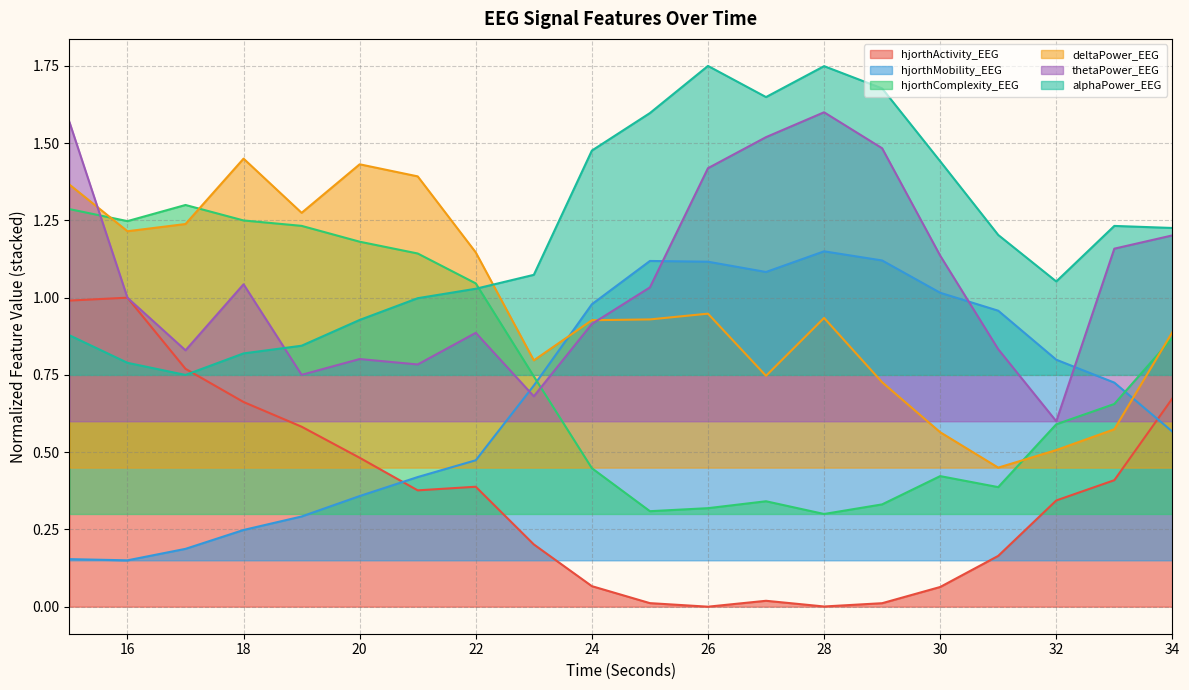

At which category does the chart reach its peak across all series?

26